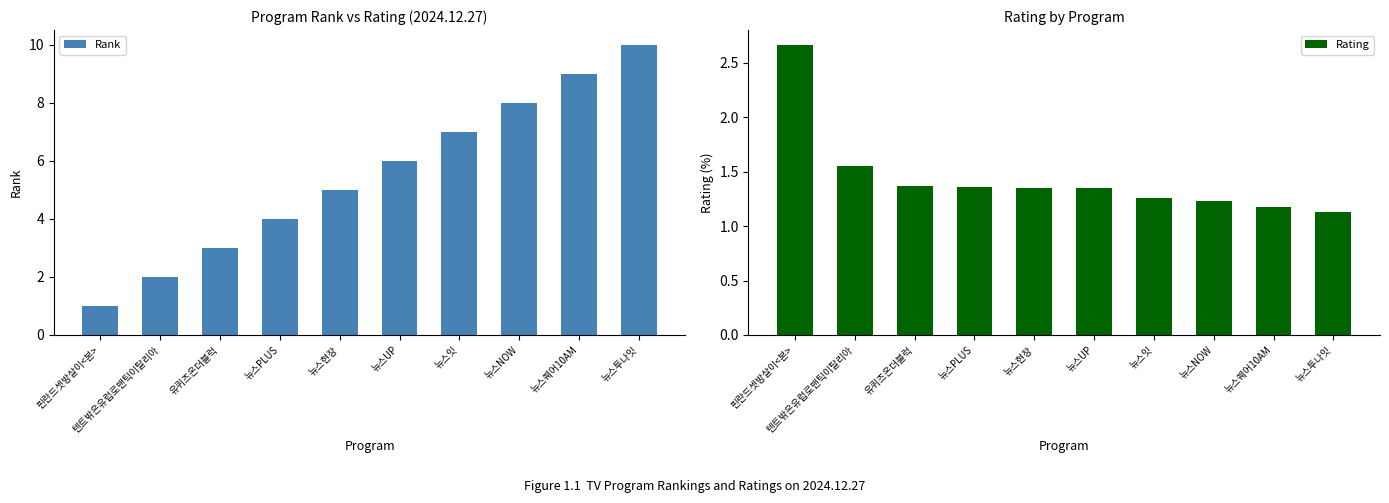

At which category does the chart reach its minimum across all series?

핀란드셋방살이<본>